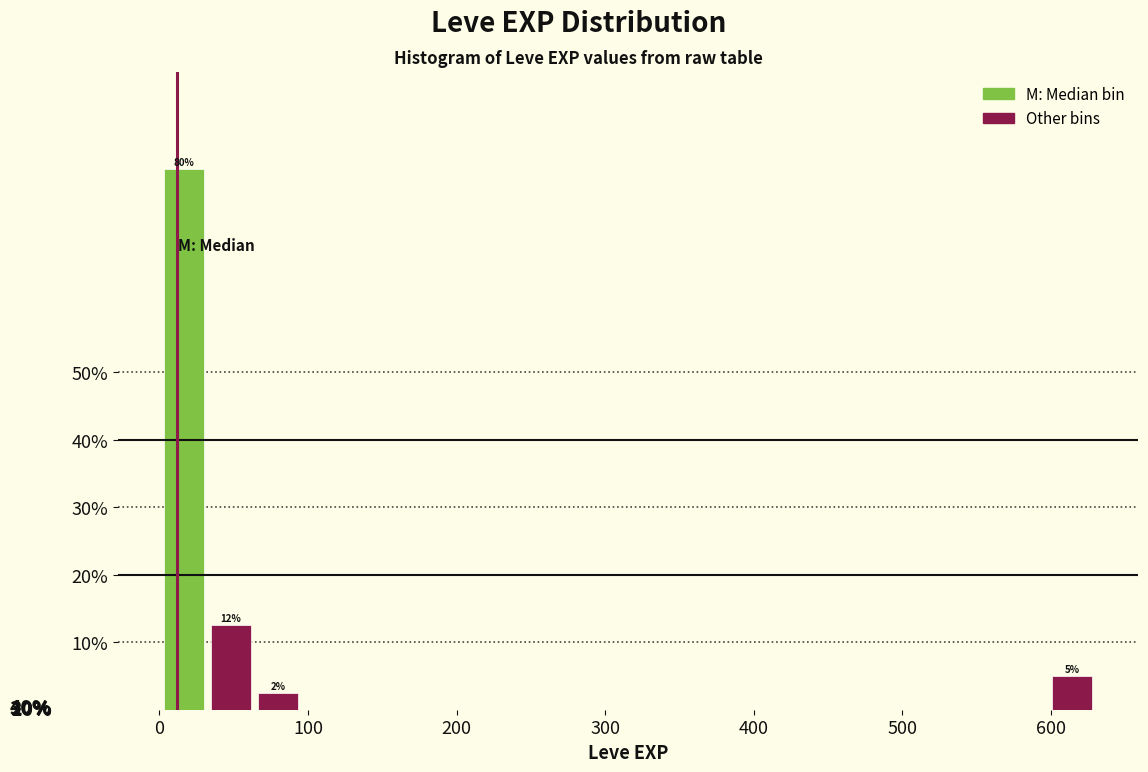

Around what value on the x-axis is the tallest bar? Give the approximate position of its centre, as read against the axis.

20